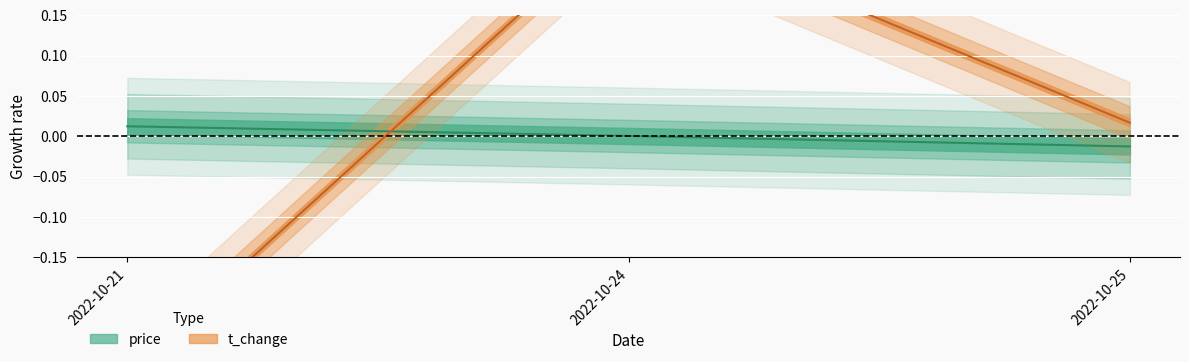

The price series shows 0.0 at 2022-10-24. True or false?

True